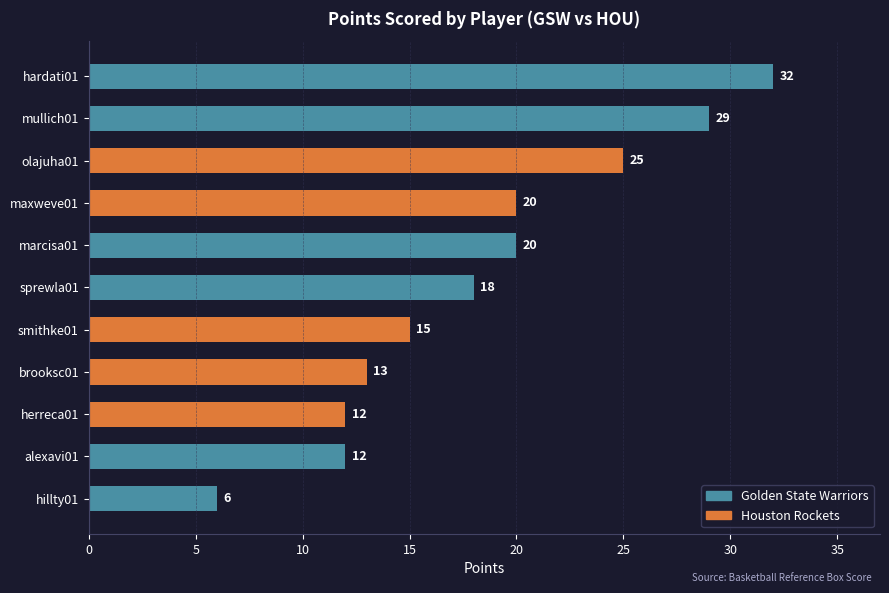

What is the difference between the maximum and second lowest values?

20